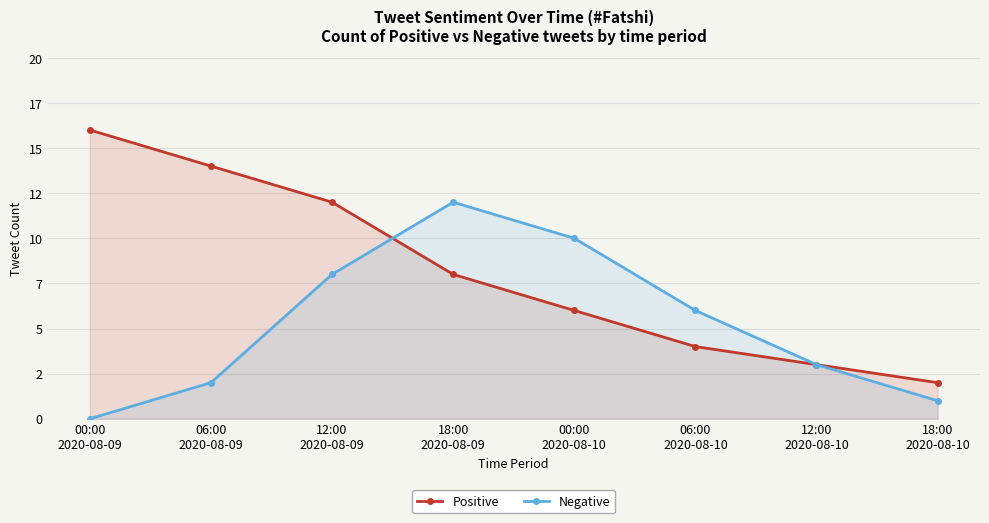

What is the difference between the highest and lowest values at 00:00
2020-08-10?

4